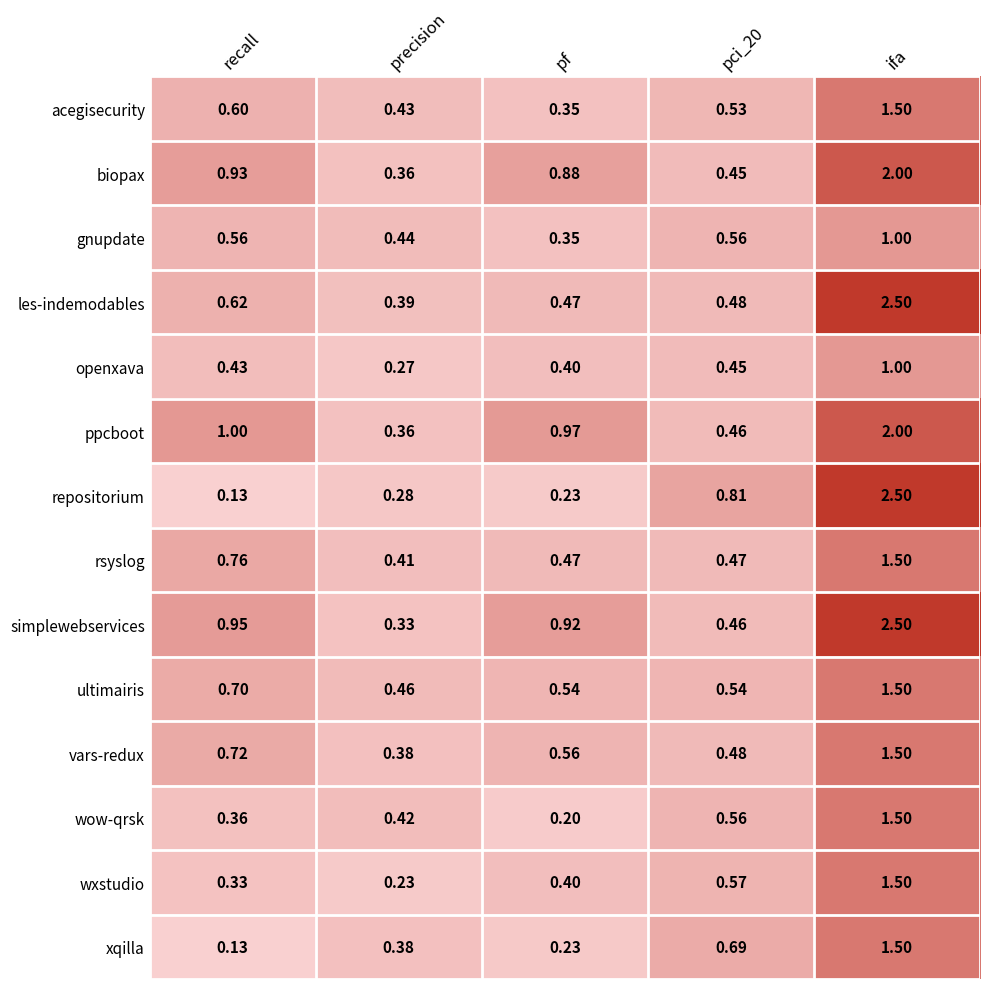

Where is wow-qrsk nearest to the value 0?

pf